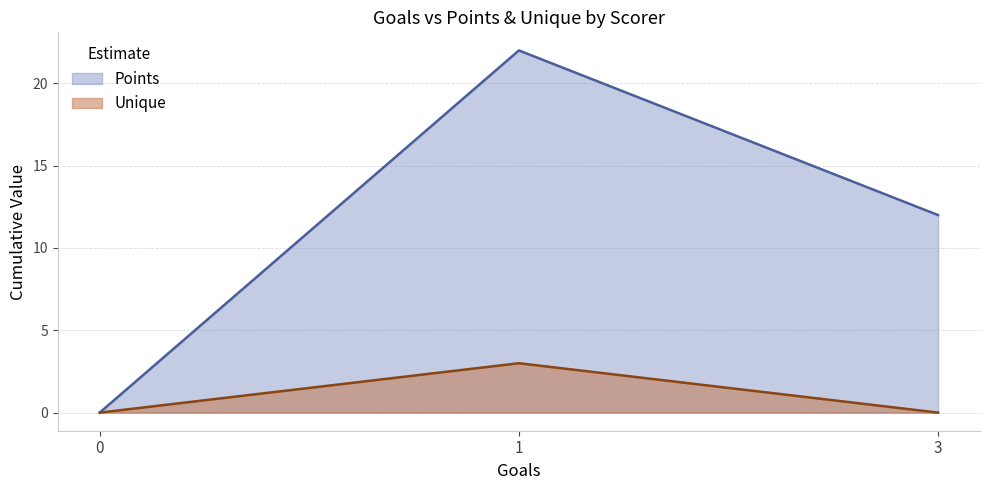

Does the chart display data point markers on the line(s)?

No